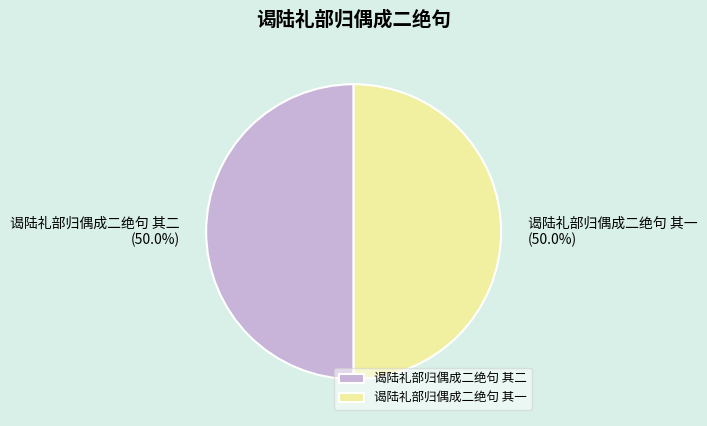

How many slices are in this pie chart?

2